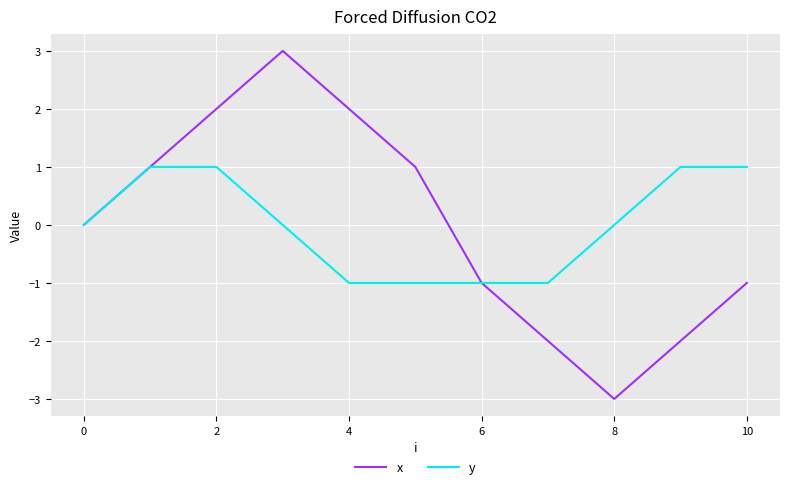

Rank the series by their maximum value, from highest to lowest.

x, y